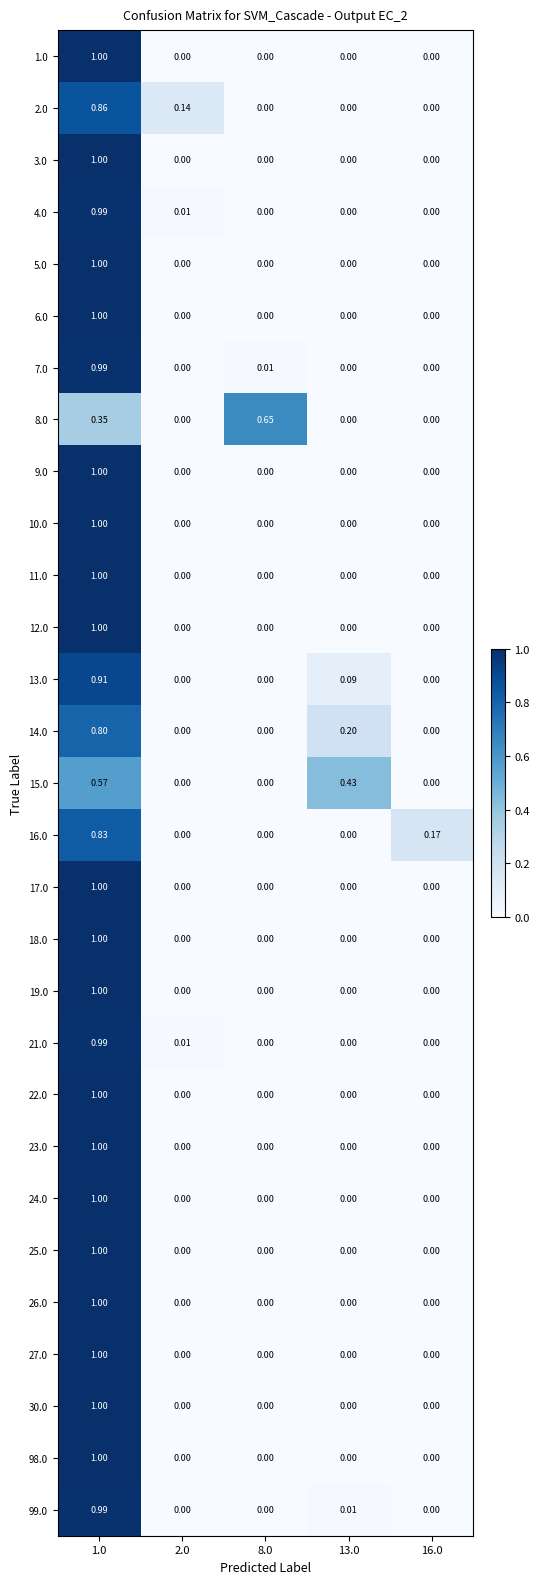

Is the value of 18.0 at 2.0 greater than the value of 21.0 at 1.0?

No